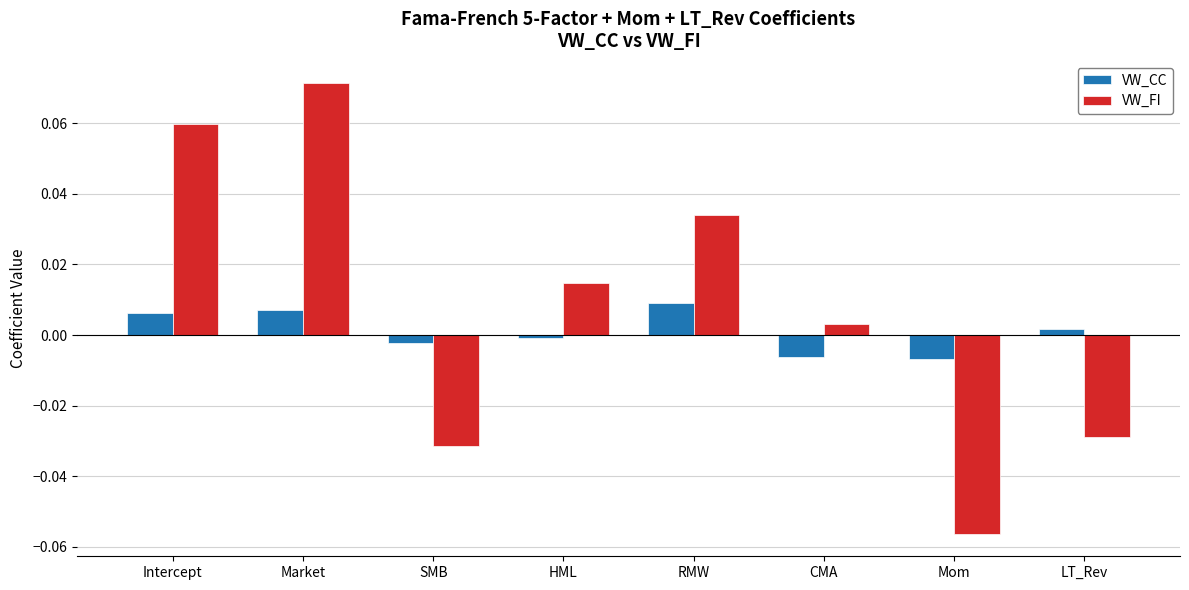

How many bars are there in total?

16